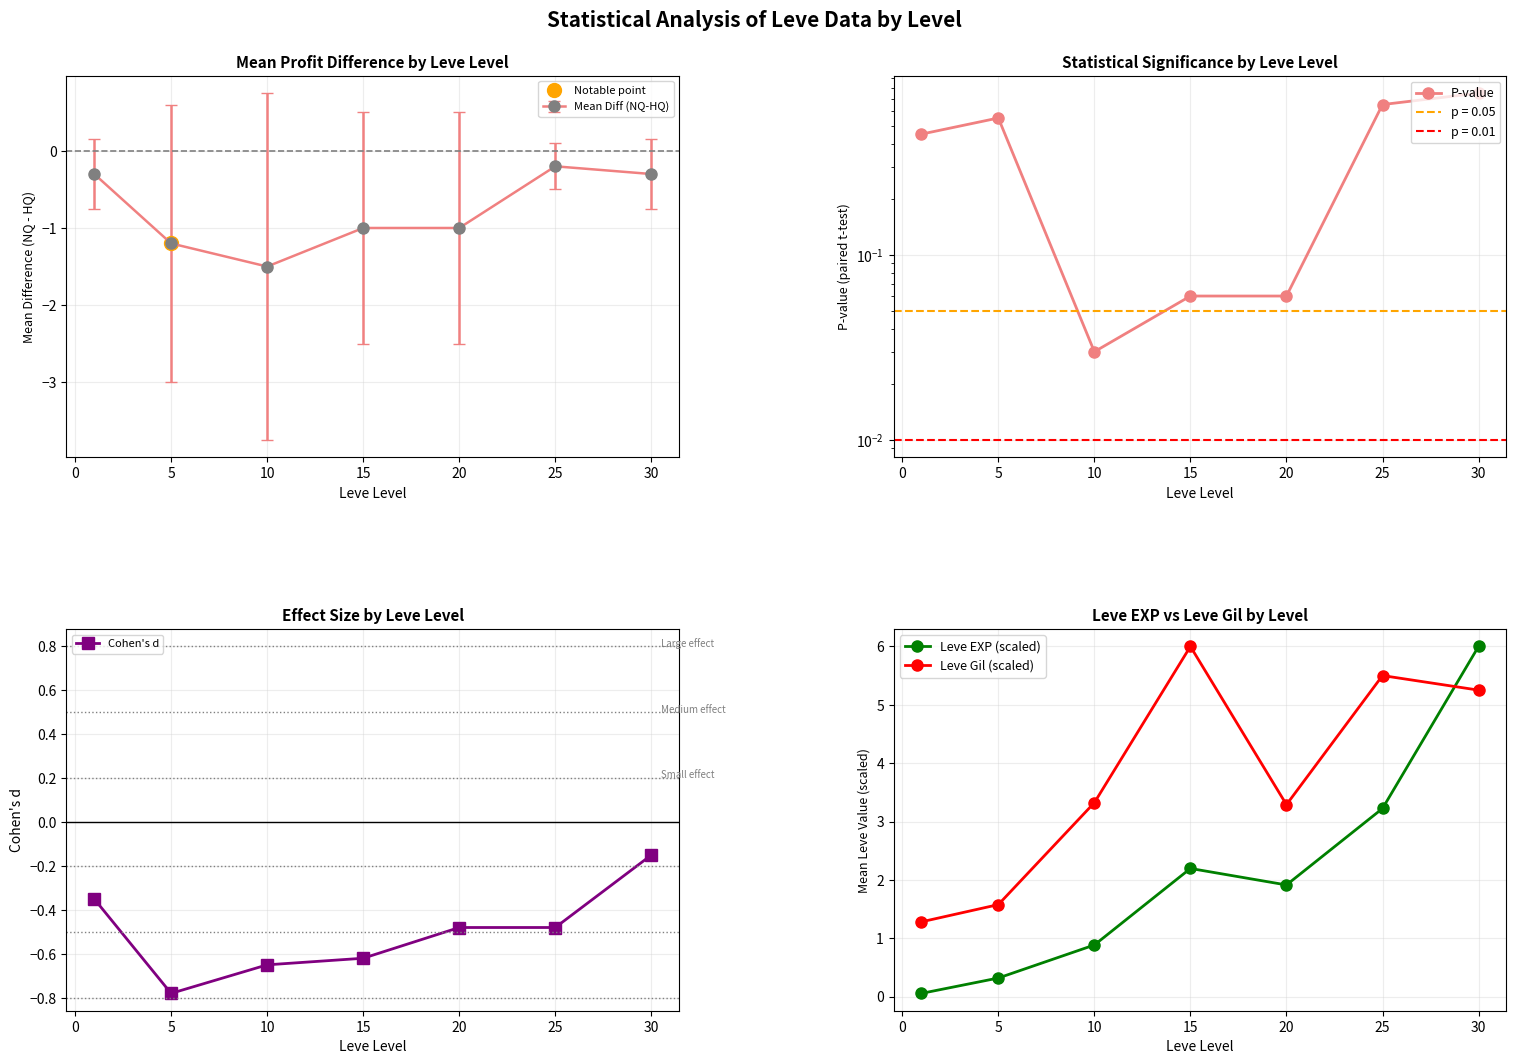

List the series in order of their overall mean, lowest first.

Cohen's d, P-value, Leve EXP (scaled), Leve Gil (scaled)